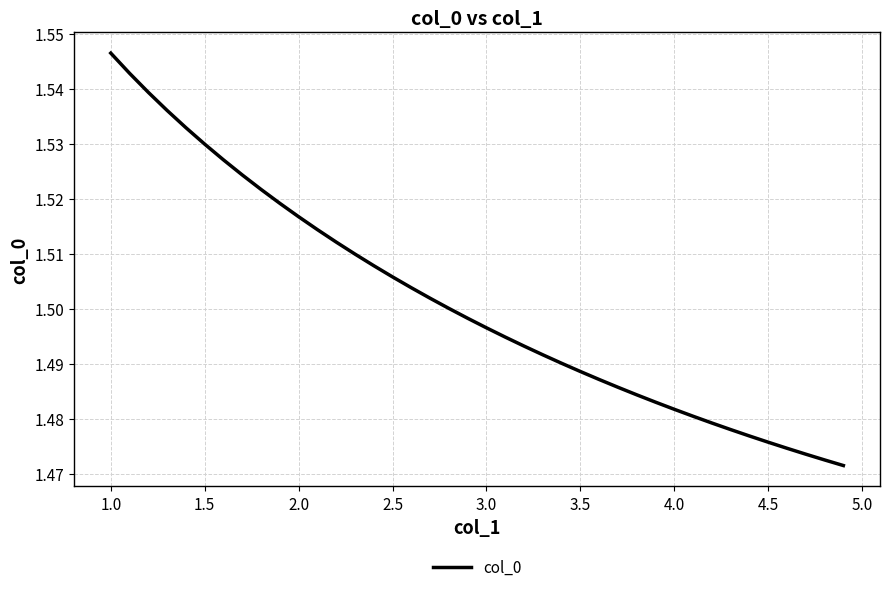

How many lines are shown in the chart?

1